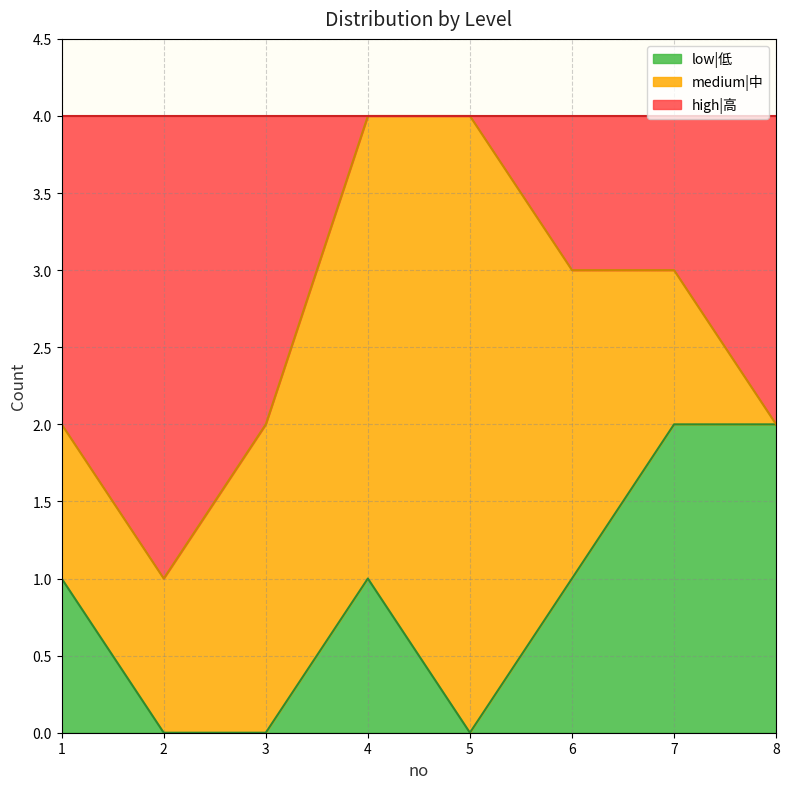

What is the total value across all series at 5?

4